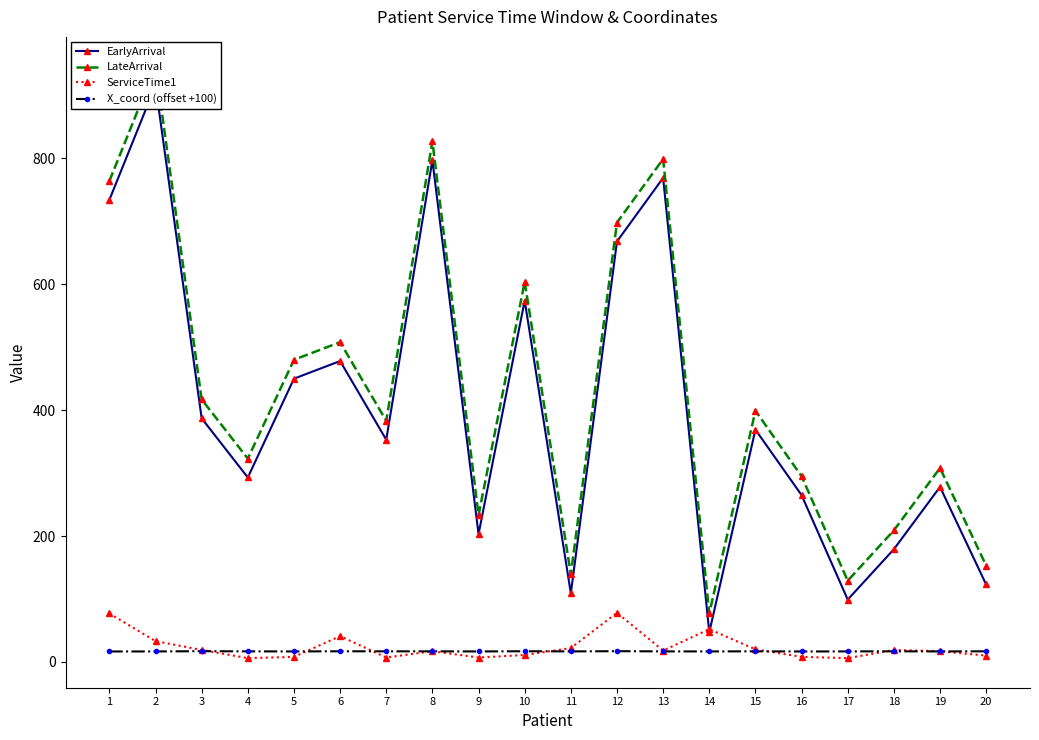

True or false: LateArrival and EarlyArrival intersect in this chart.

False